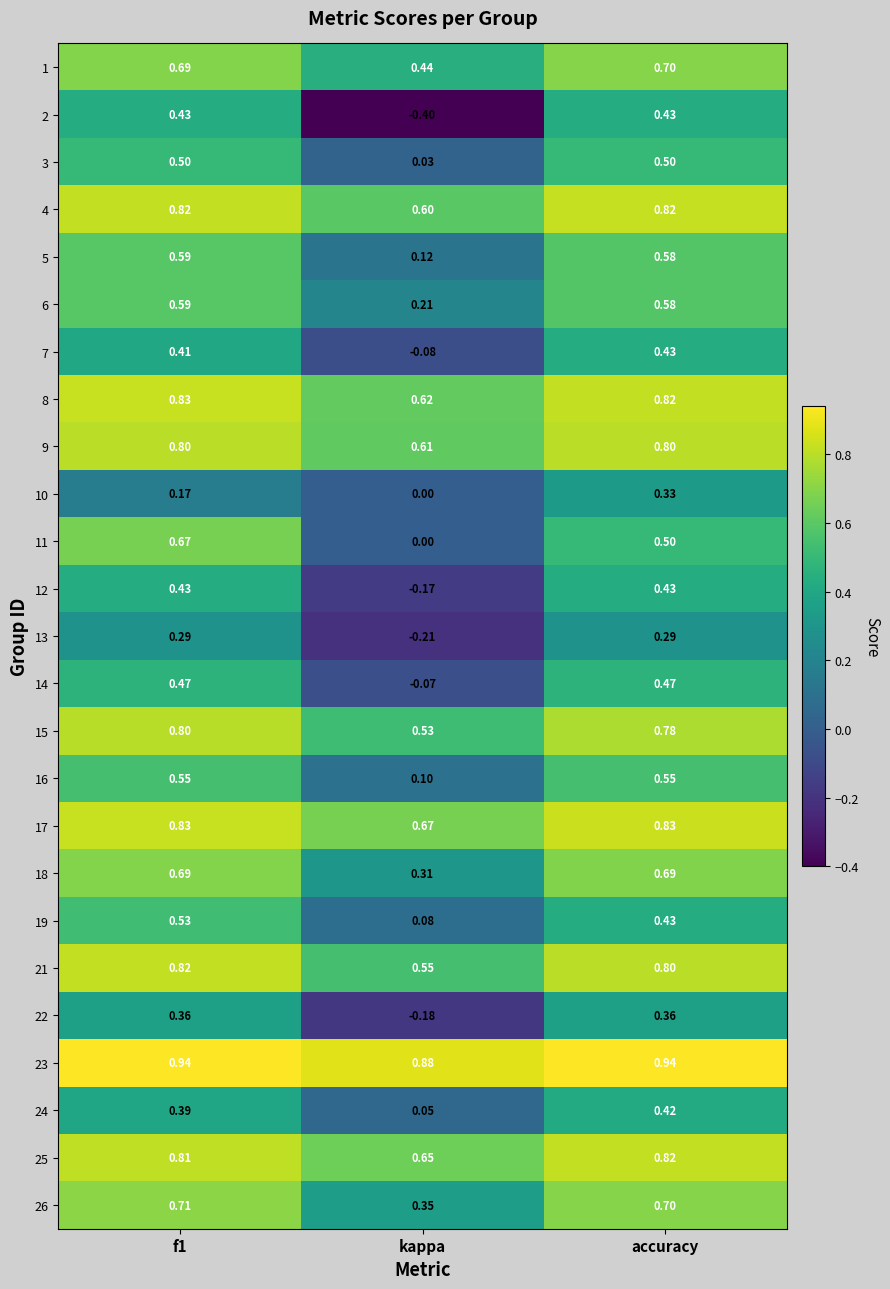

Between f1 and kappa, which series saw the biggest shift?

2